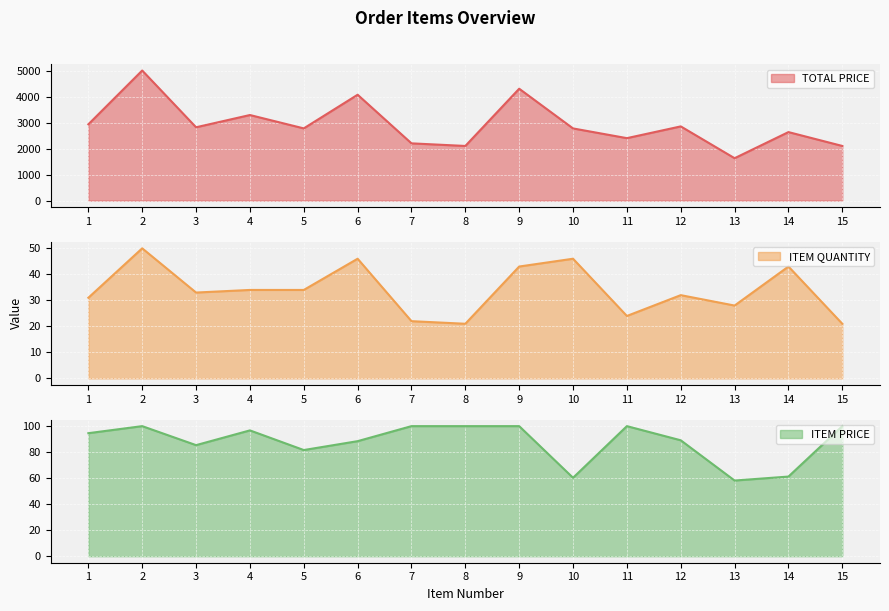

The value of TOTAL PRICE at 1 is 2932.0. True or false?

True